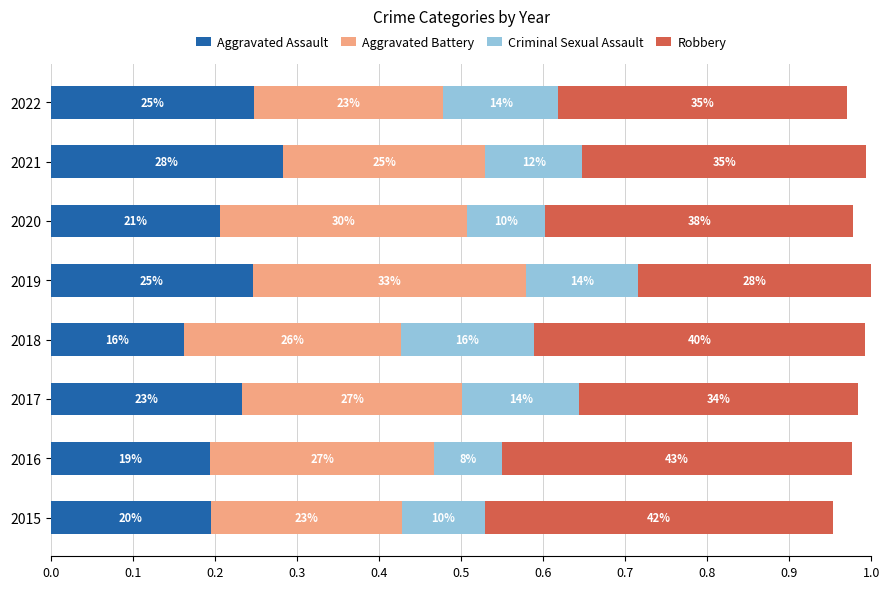

Reading left to right, list all the values displayed in this chart.

Aggravated Assault: 0.2	0.2	0.2	0.2	0.2	0.2	0.3	0.2
Aggravated Battery: 0.2	0.3	0.3	0.3	0.3	0.3	0.2	0.2
Criminal Sexual Assault: 0.1	0.1	0.1	0.2	0.1	0.1	0.1	0.1
Robbery: 0.4	0.4	0.3	0.4	0.3	0.4	0.3	0.4